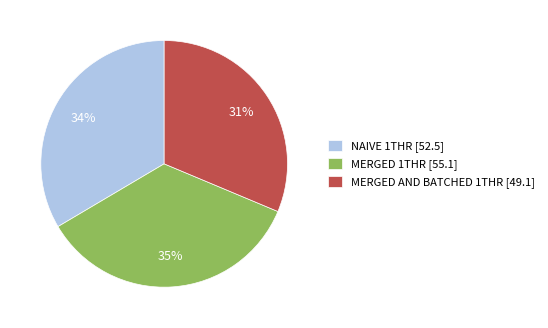

What percentage is the NAIVE 1THR slice, to the nearest percent?

34%